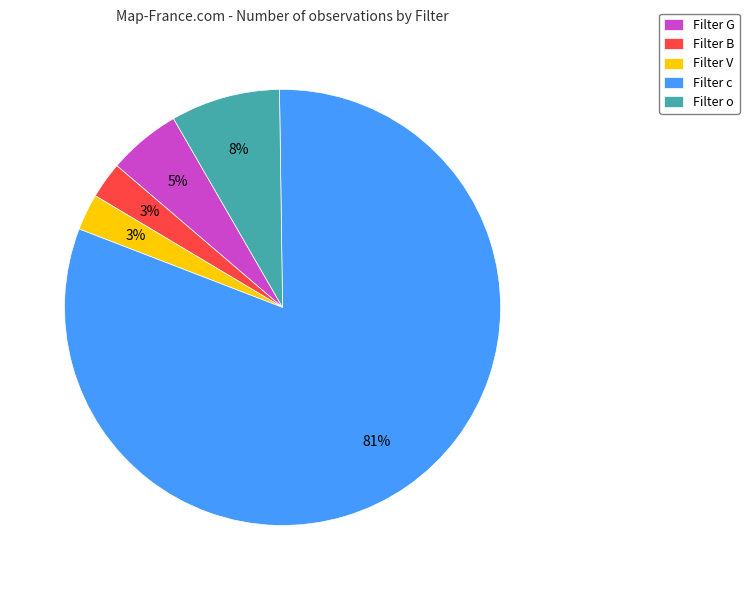

Is there a majority slice in this chart?

Yes